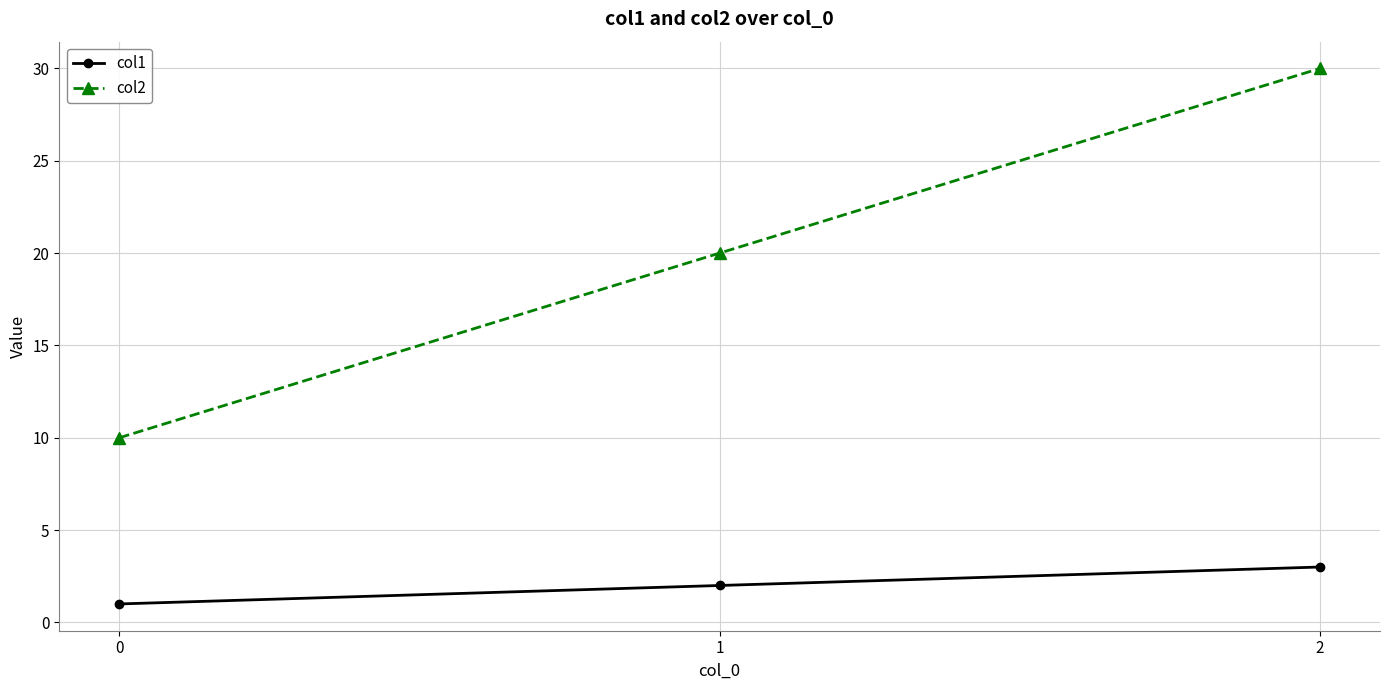

Where is col2 nearest to the value 20?

1